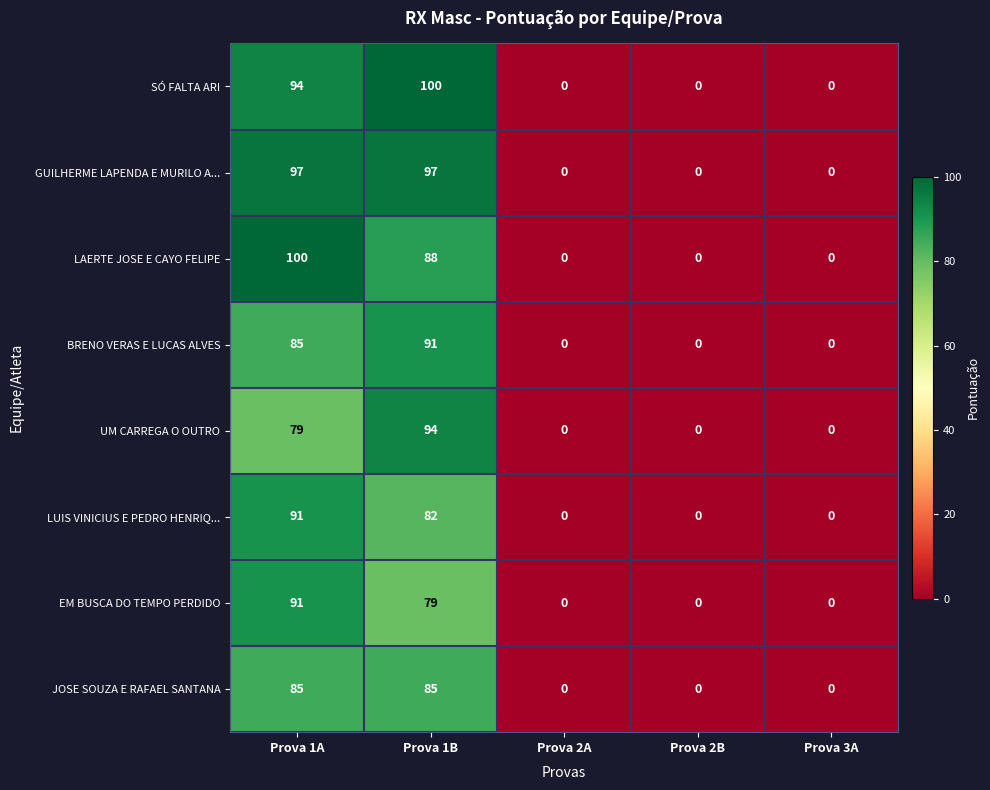

Which series changed the most between Prova 1B and Prova 2B?

SÓ FALTA ARI